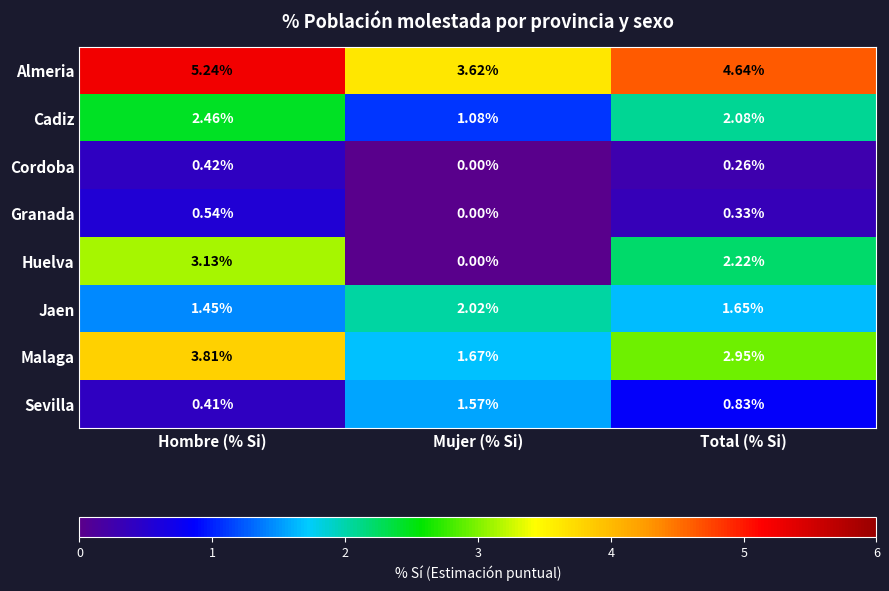

How many categories are shown in the chart?

3